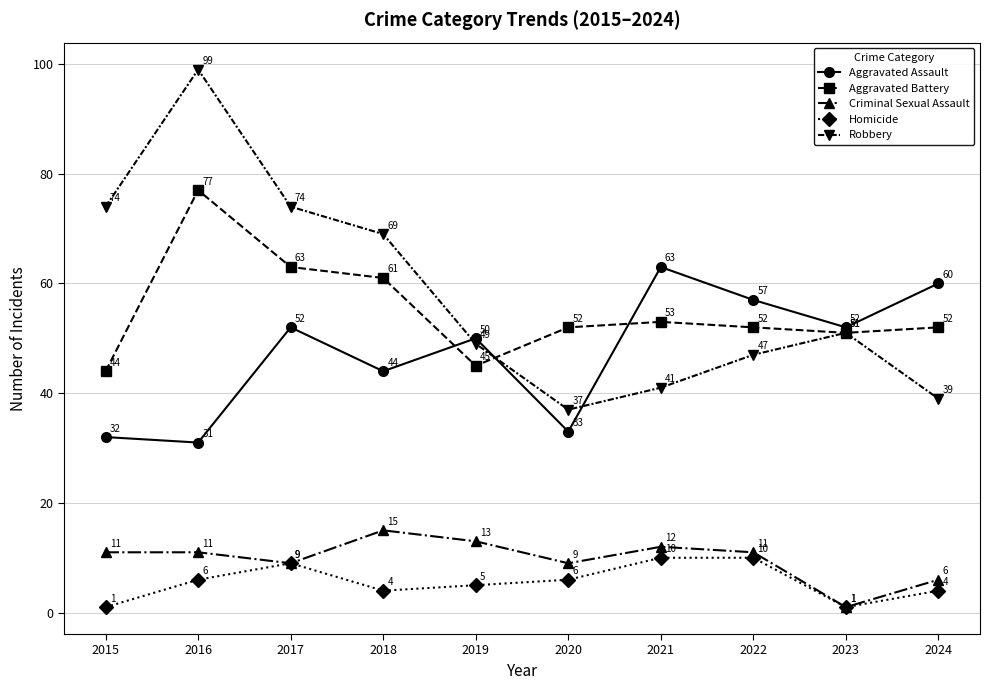

At 2016, list the series in order from smallest to largest.

Homicide, Criminal Sexual Assault, Aggravated Assault, Aggravated Battery, Robbery